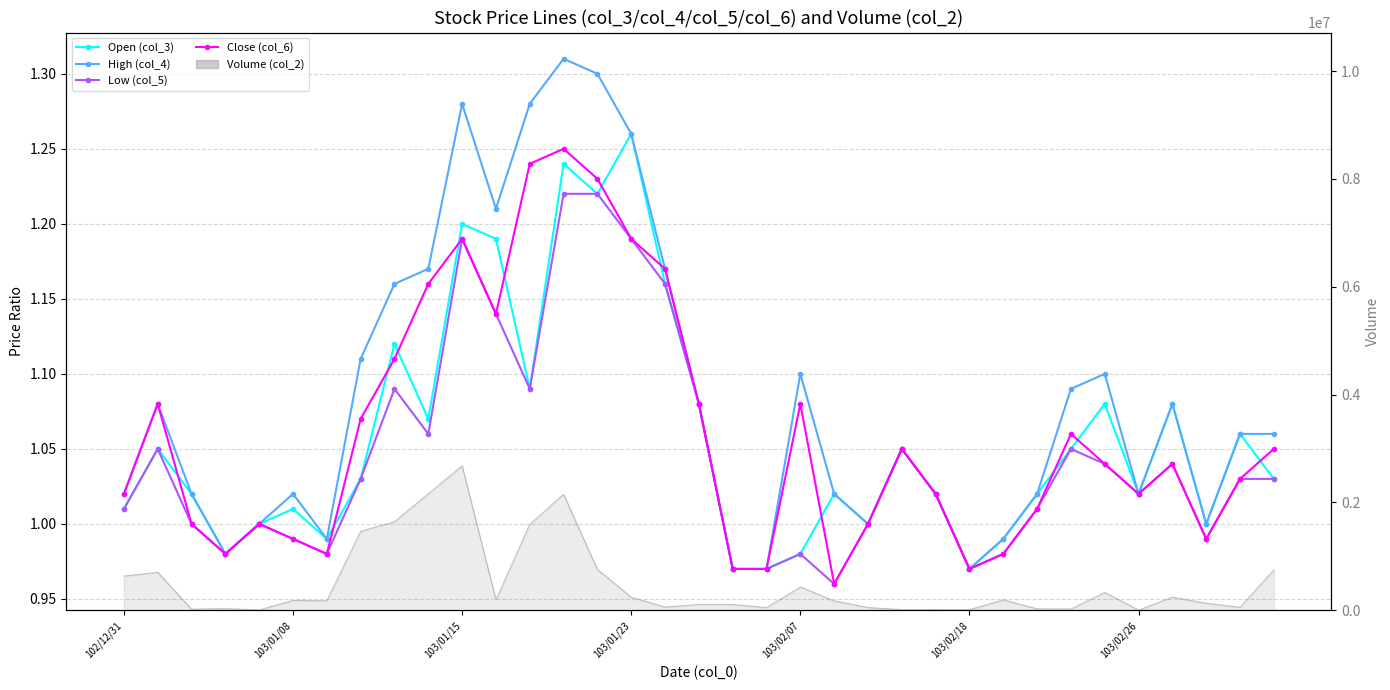

True or false: Open (col_3) and Low (col_5) cross at least once.

False